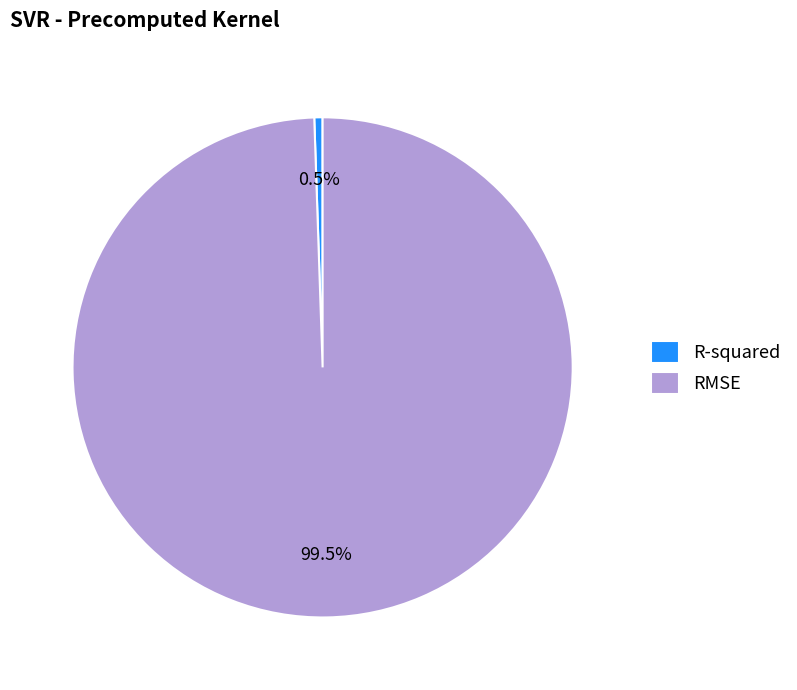

Which category has the smallest portion of the pie?

R-squared